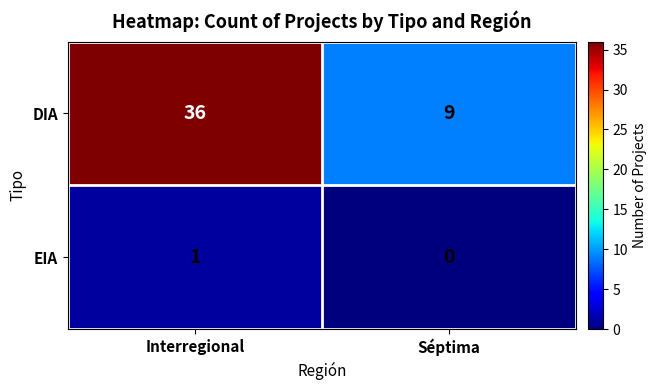

What is the greatest value displayed?

36